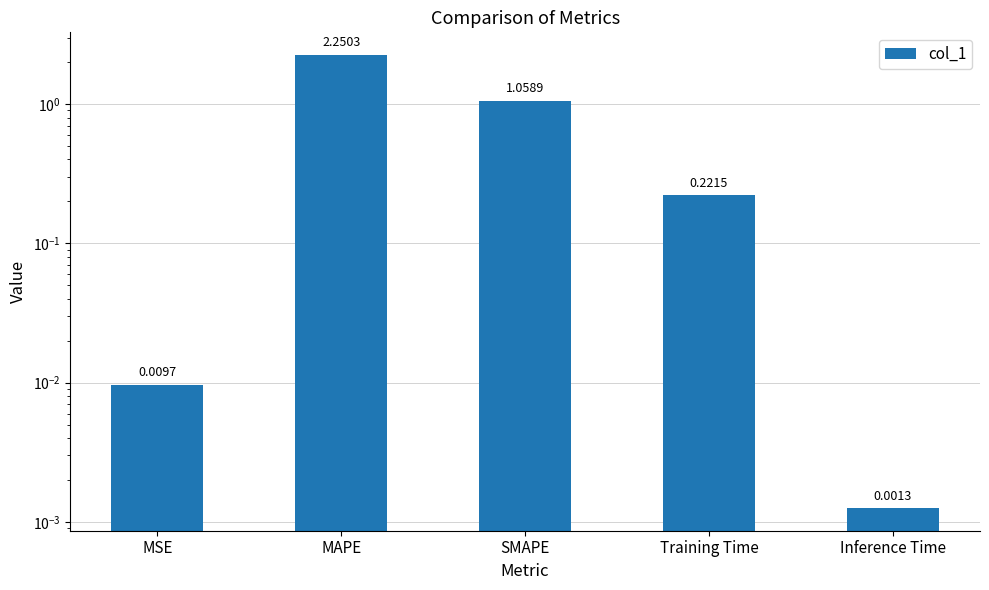

Between Training Time and MSE, which is larger?

Training Time